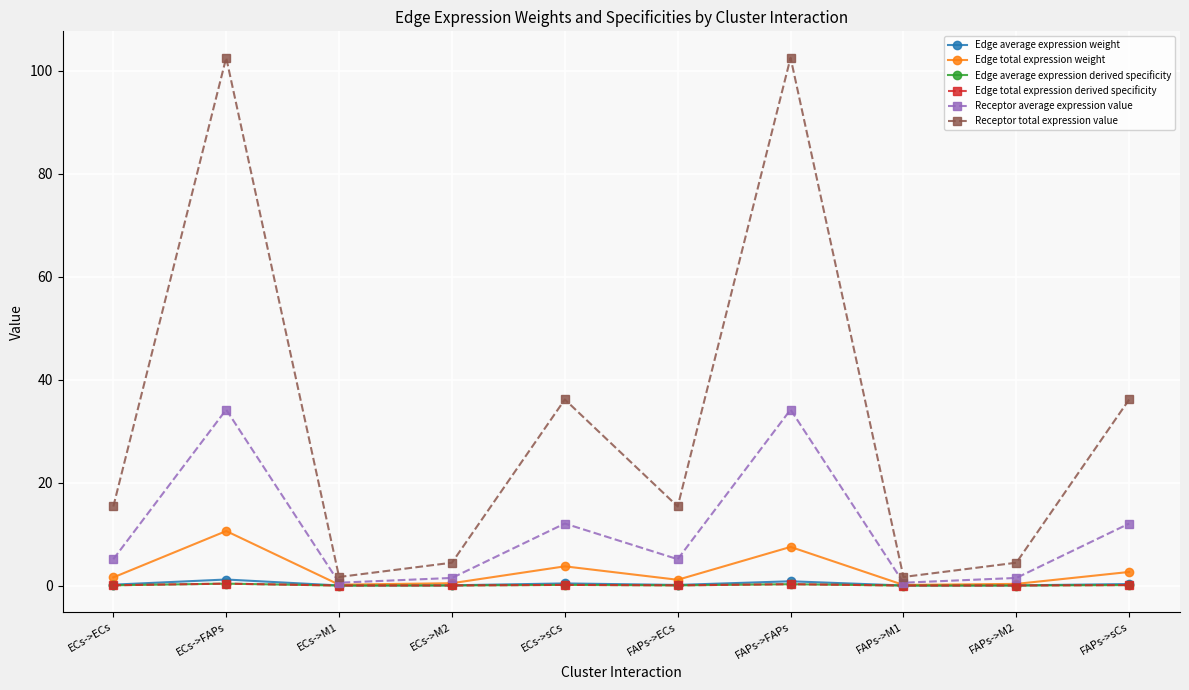

List the labels in order of Receptor total expression value value, smallest first.

ECs->M1, FAPs->M1, ECs->M2, FAPs->M2, ECs->ECs, FAPs->ECs, ECs->sCs, FAPs->sCs, ECs->FAPs, FAPs->FAPs